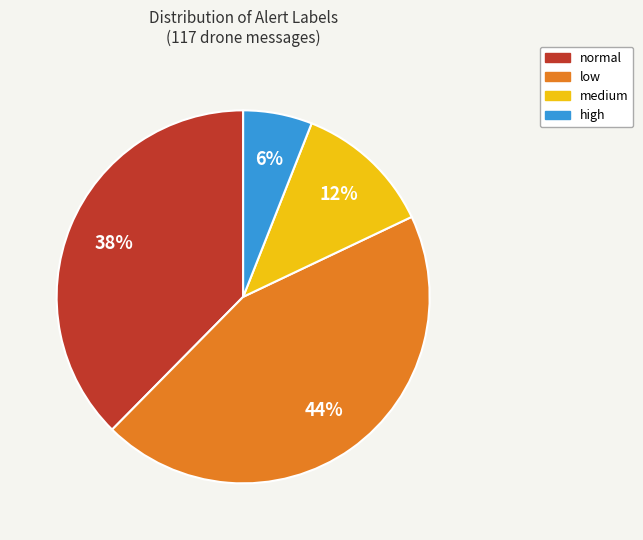

How many slices are in this pie chart?

4